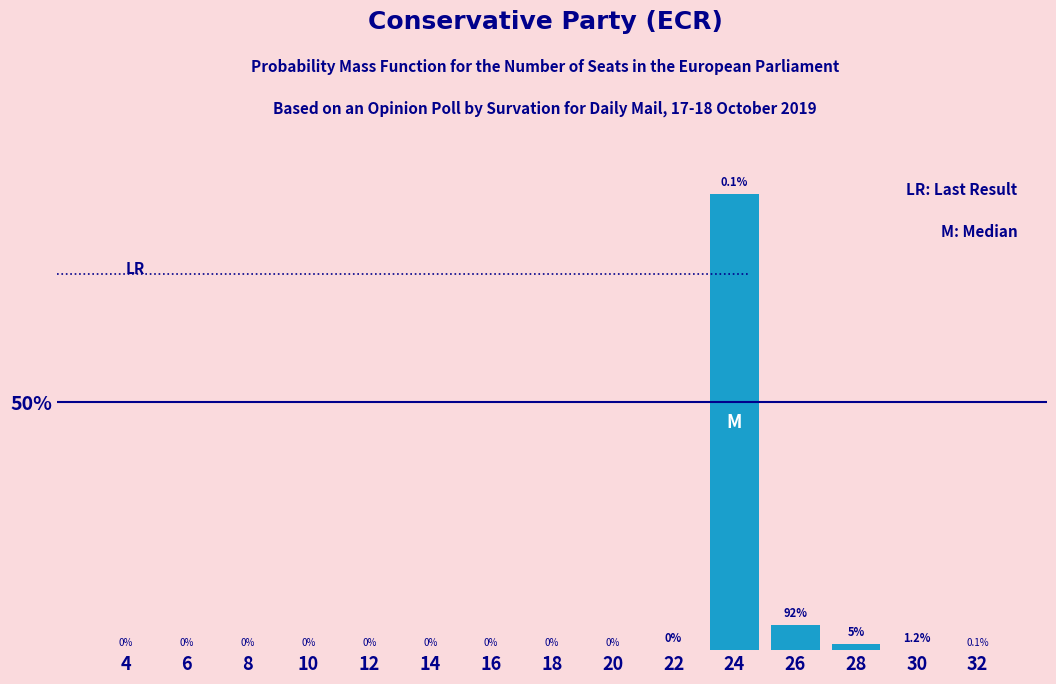

Reading right to left, what are all the values shown in this chart?

32=0.0	30=0.1	28=1.2	26=5.0	24=92.0	22=0.1	20=0.0	18=0.0	16=0.0	14=0.0	12=0.0	10=0.0	8=0.0	6=0.0	4=0.0